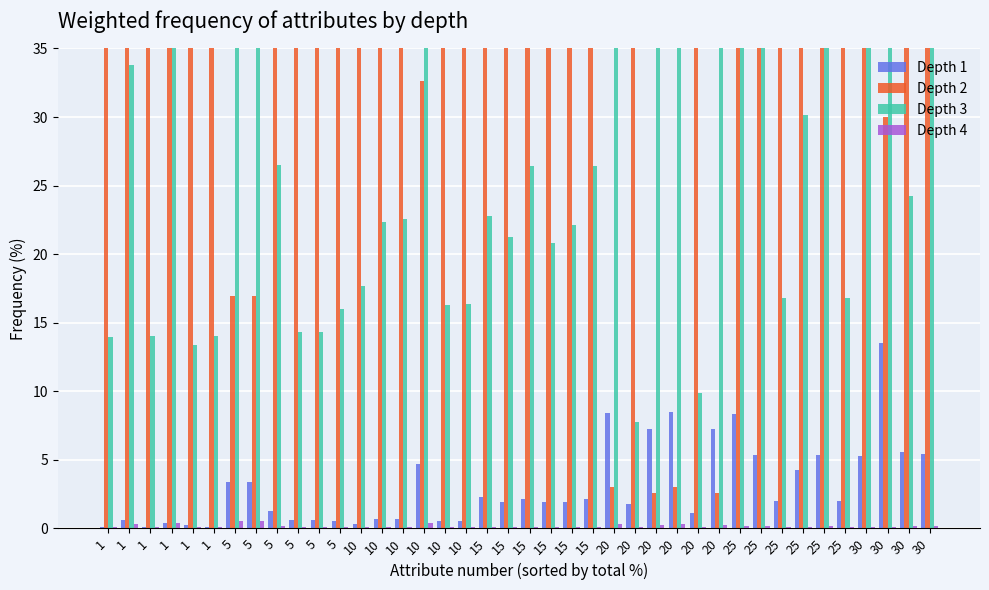

At how many categories does at least one series exceed 48?

40